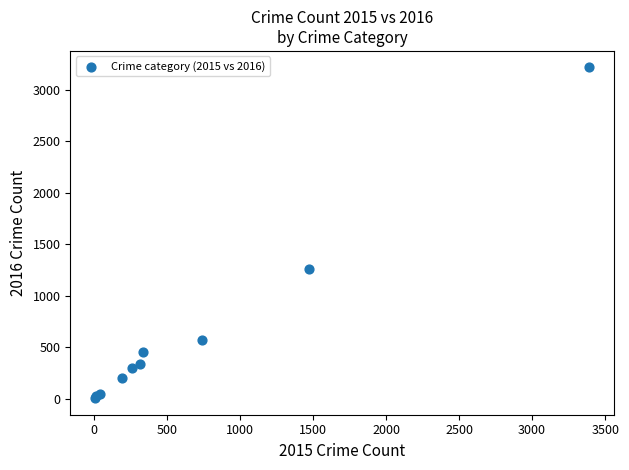

What Y value in the scatter plot is closest to 1612?

1259